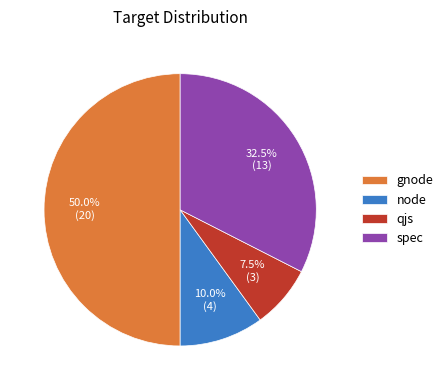

Approximately how many times larger is the value at gnode compared to spec?

1.5